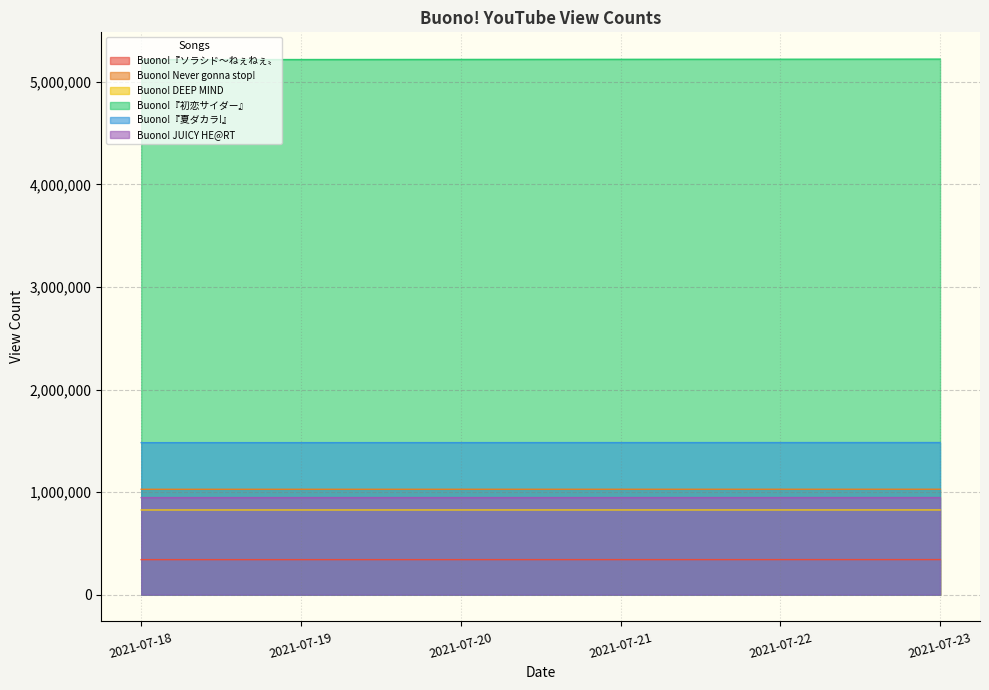

What are all the series names shown in the legend?

Buono!『ソラシド〜ねぇねぇ〟, Buono! Never gonna stop!, Buono! DEEP MIND, Buono!『初恋サイダー』, Buono!『夏ダカラ!』, Buono! JUICY HE@RT